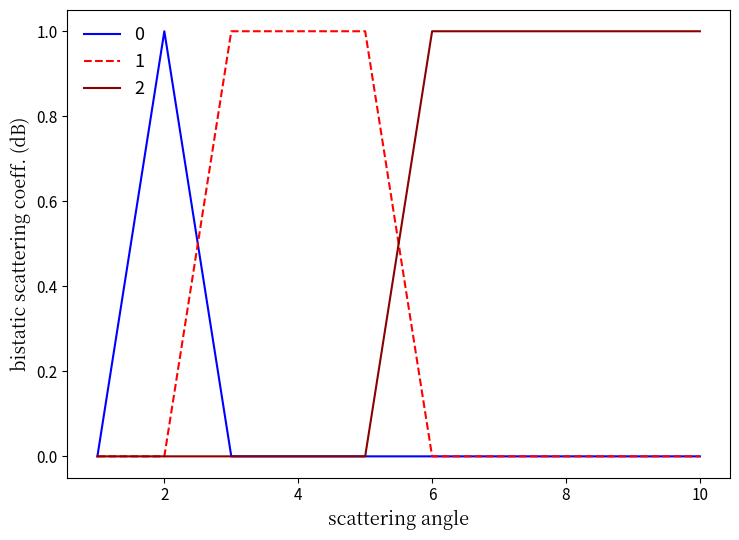

Rank the series by their average value, from highest to lowest.

2, 1, 0